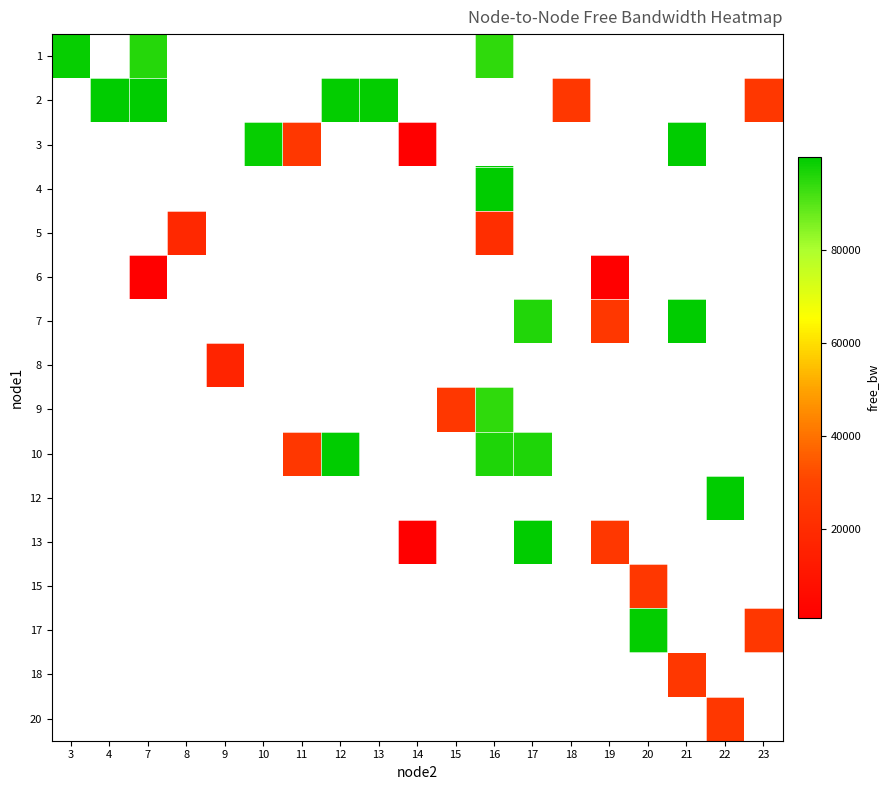

Is the value of 2 at 15 greater than the value of 17 at 21?

No